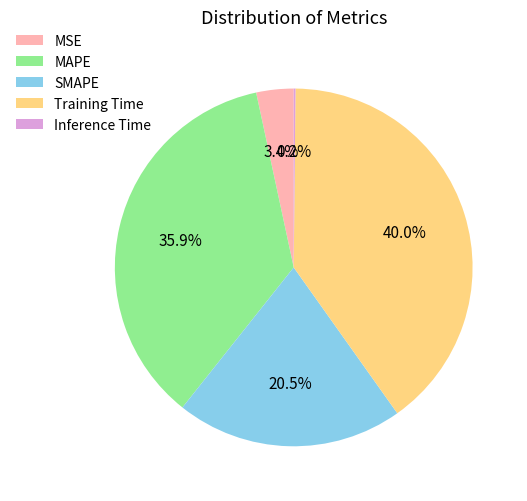

How much of the chart is everything except MAPE?

64.1%